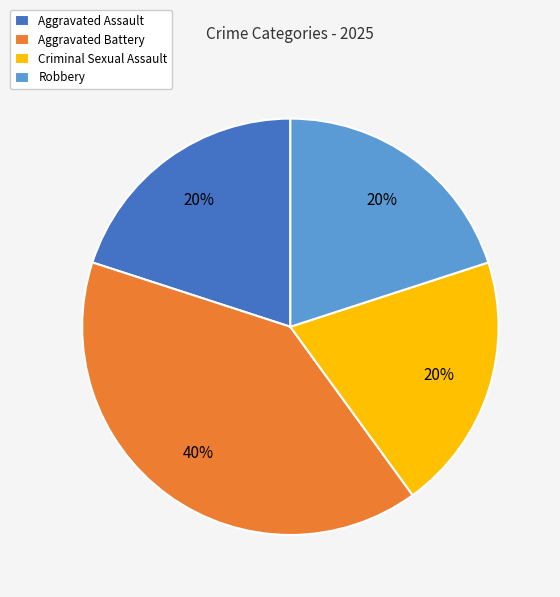

How many segments does this pie chart have?

4